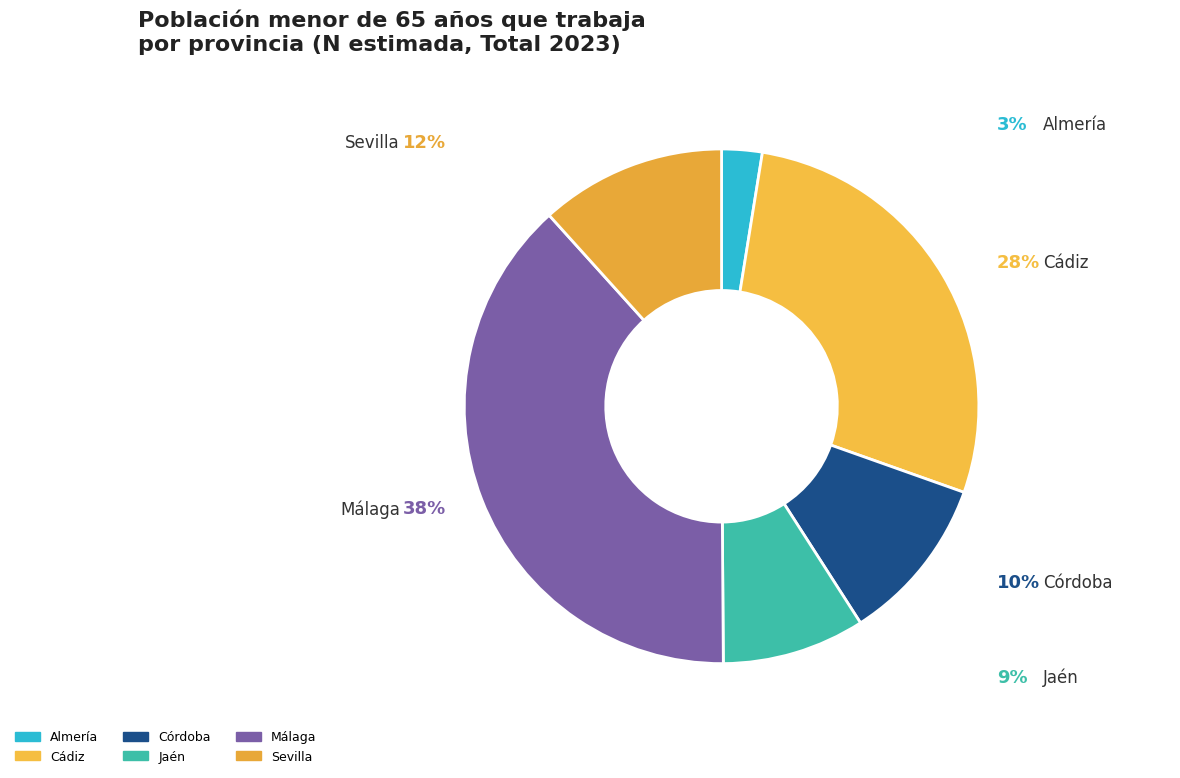

What is the change in value from Córdoba to Jaén?

-513